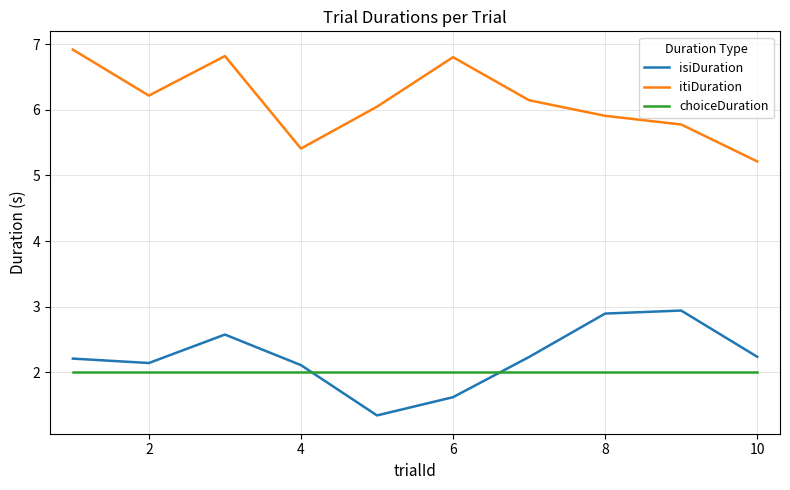

What is the difference between the maximum and minimum values in the isiDuration series?

1.6